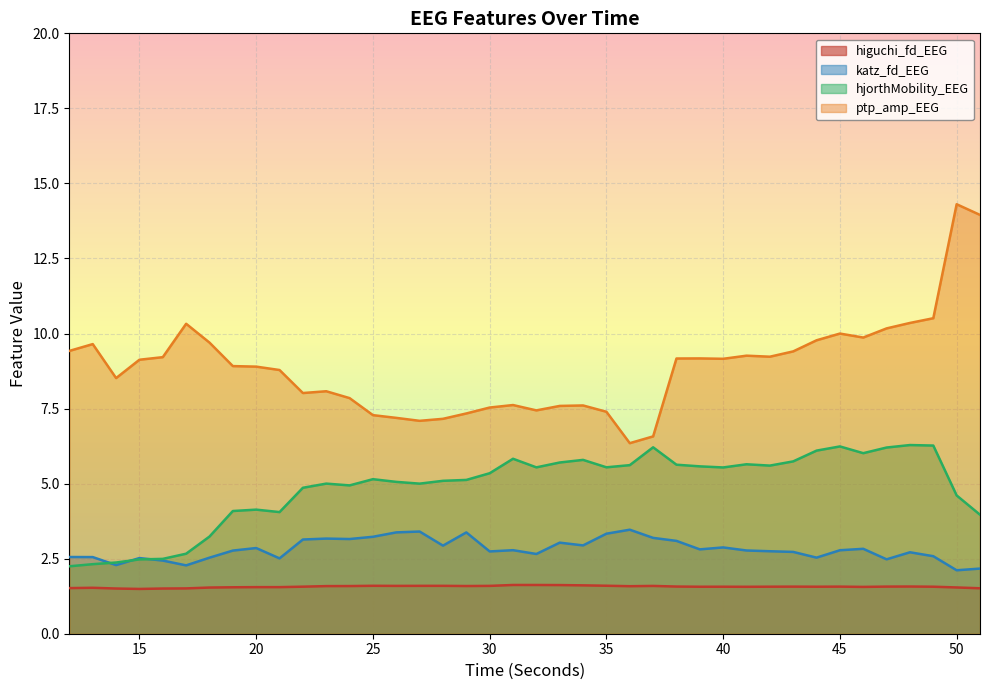

True or false: ptp_amp_EEG and higuchi_fd_EEG intersect in this chart.

False